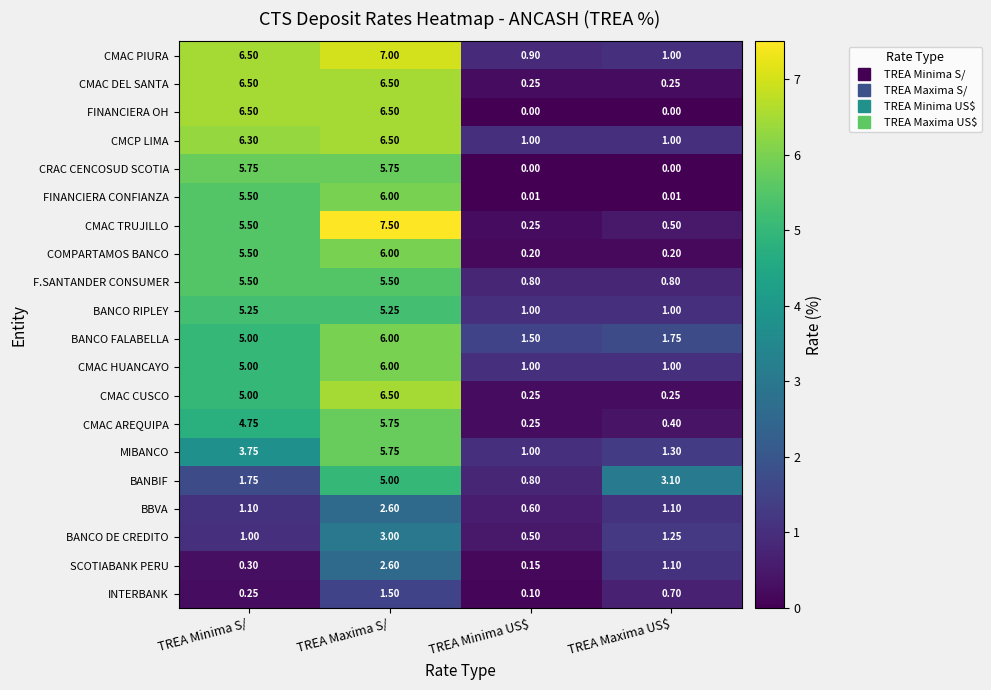

Which category has the lowest value in the CMAC AREQUIPA series?

TREA Minima US$